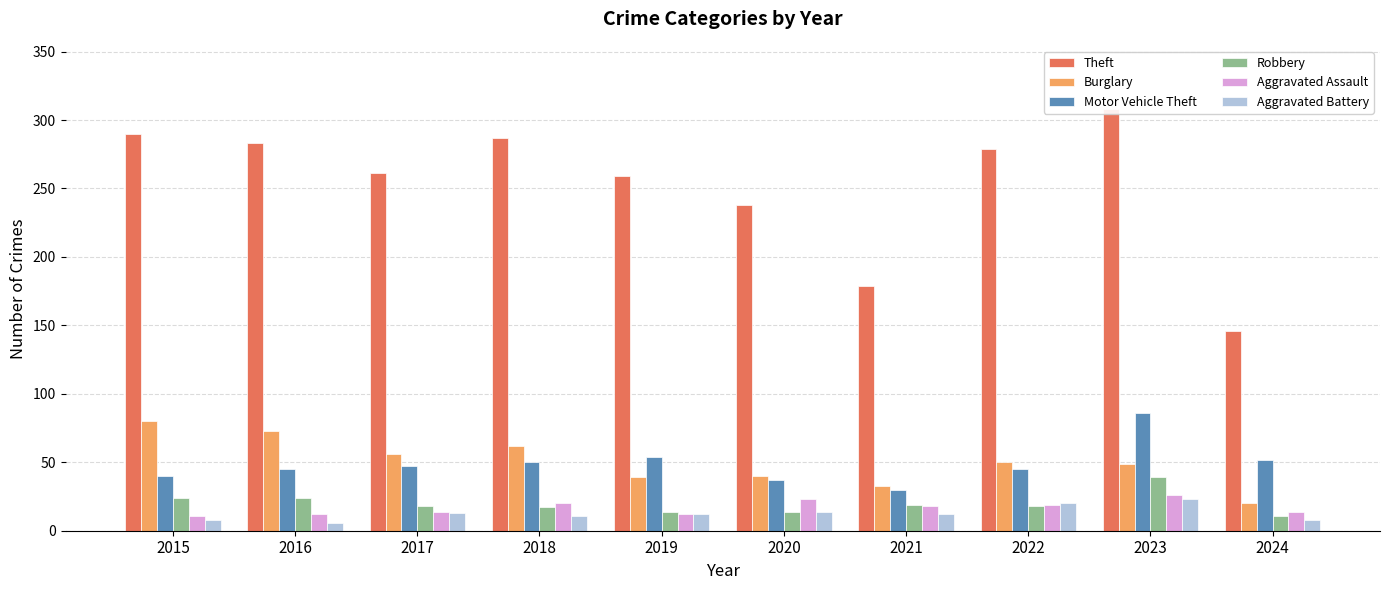

What is the sum of all Robbery values?

198